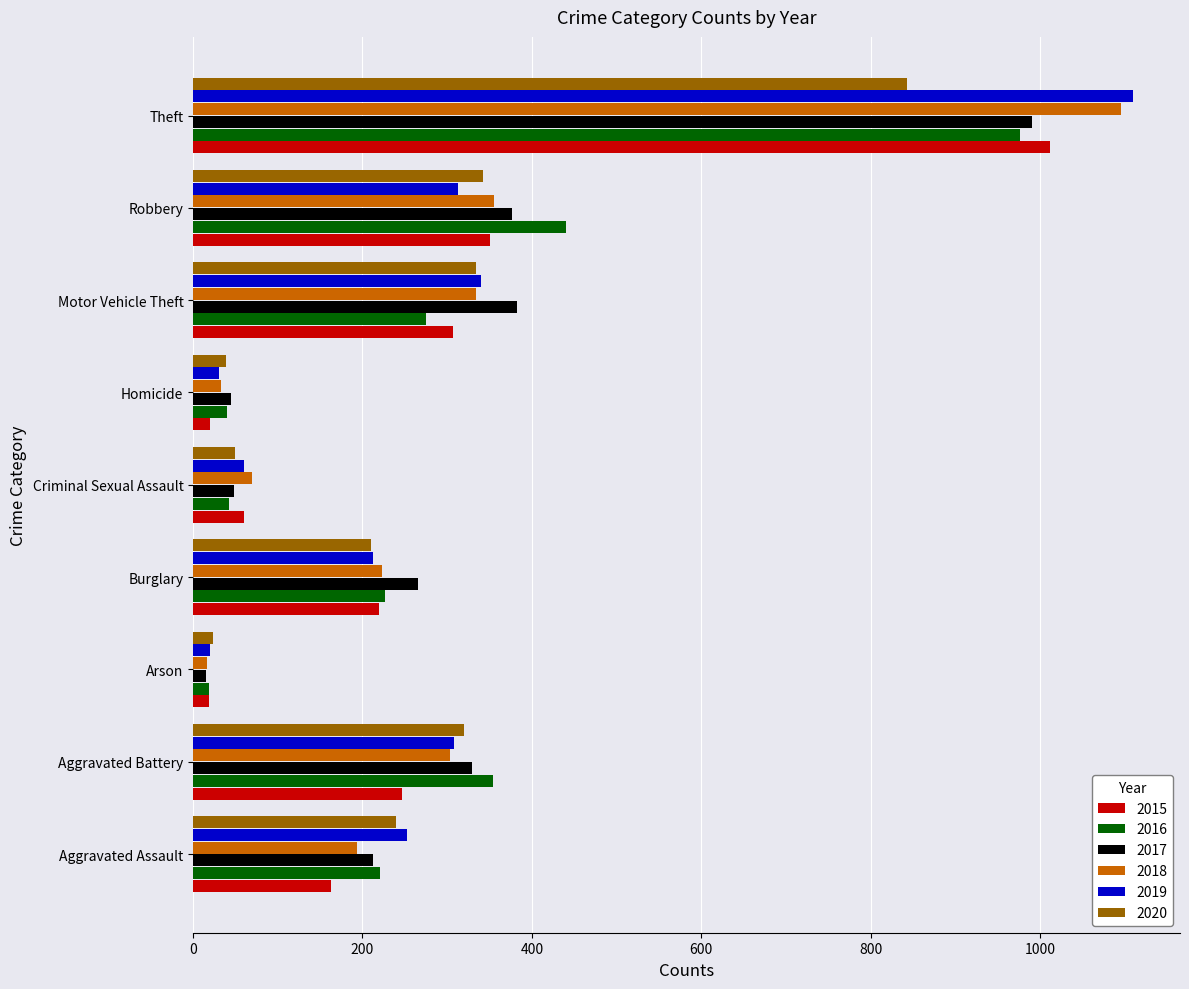

True or false: 2017 has a value of 383 at Motor Vehicle Theft.

True